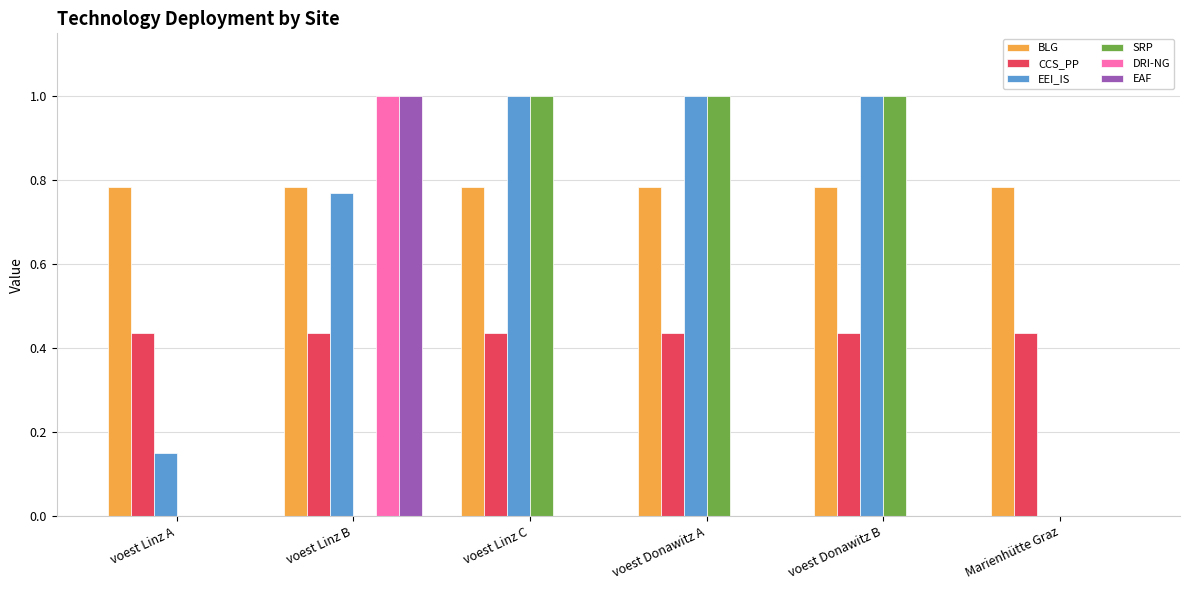

How many series are shown in this chart?

6